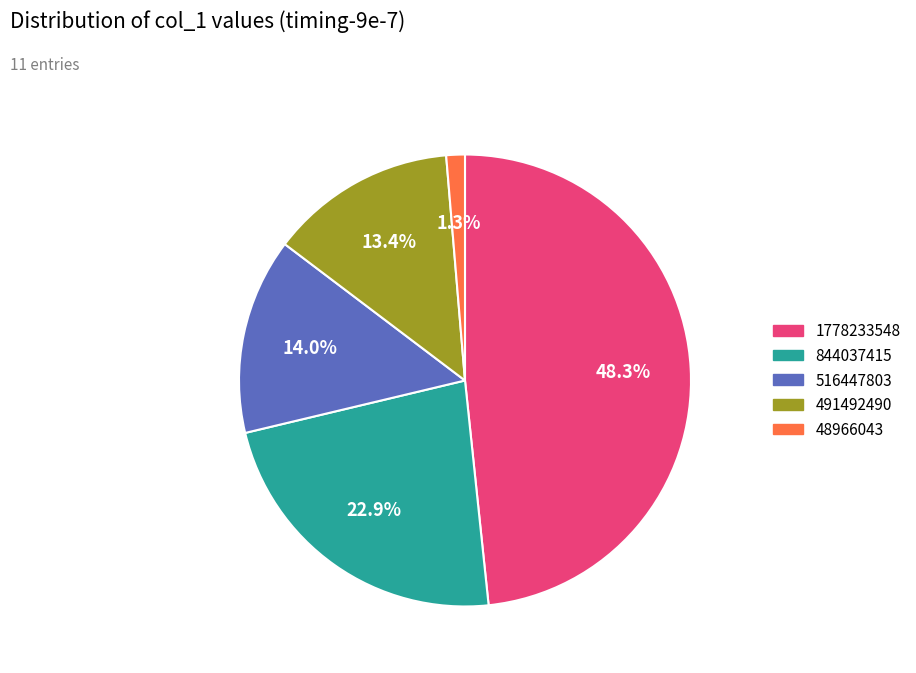

Is there any slice that represents more than half of the pie?

No